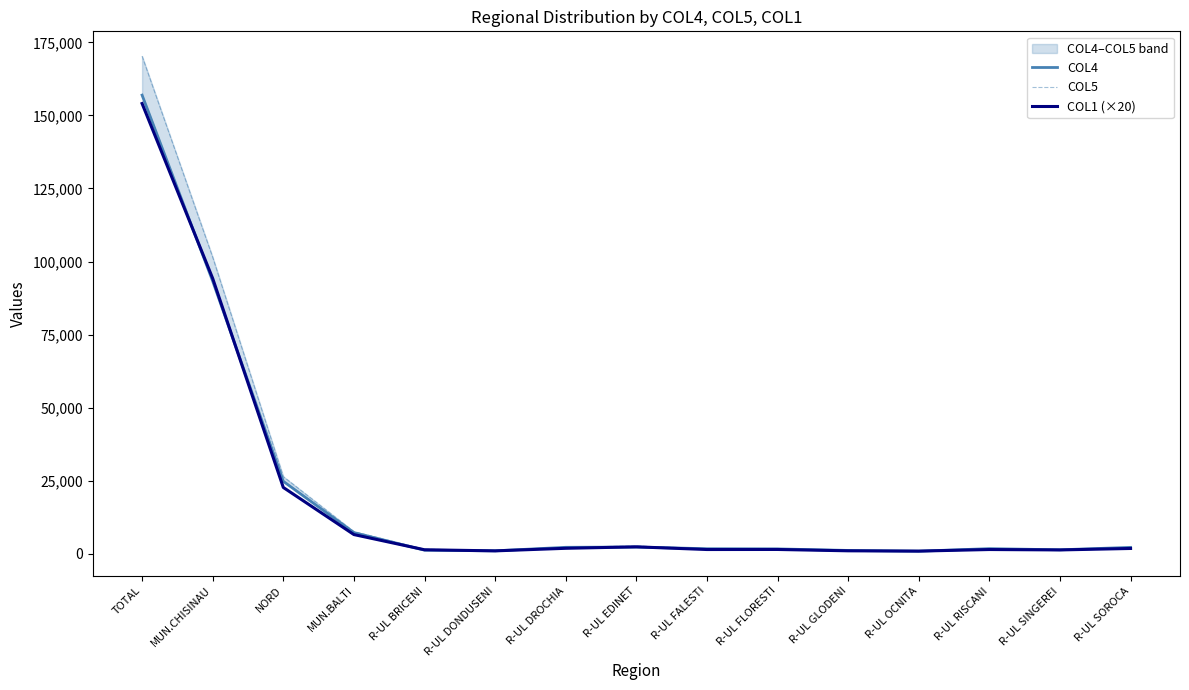

Which series has the widest spread of values?

COL5